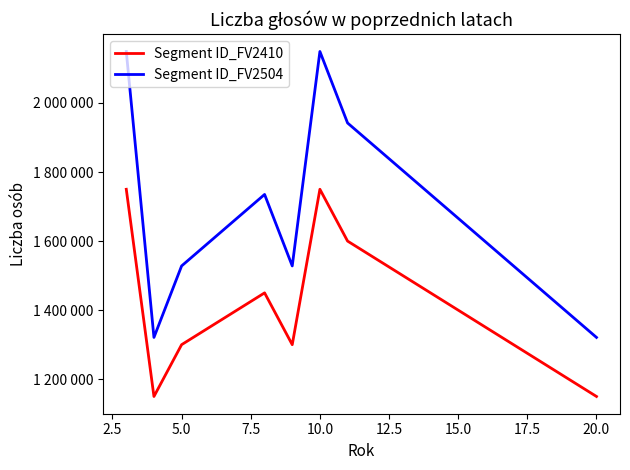

What is the sum of all Segment ID_FV2504 values?

13673000.0